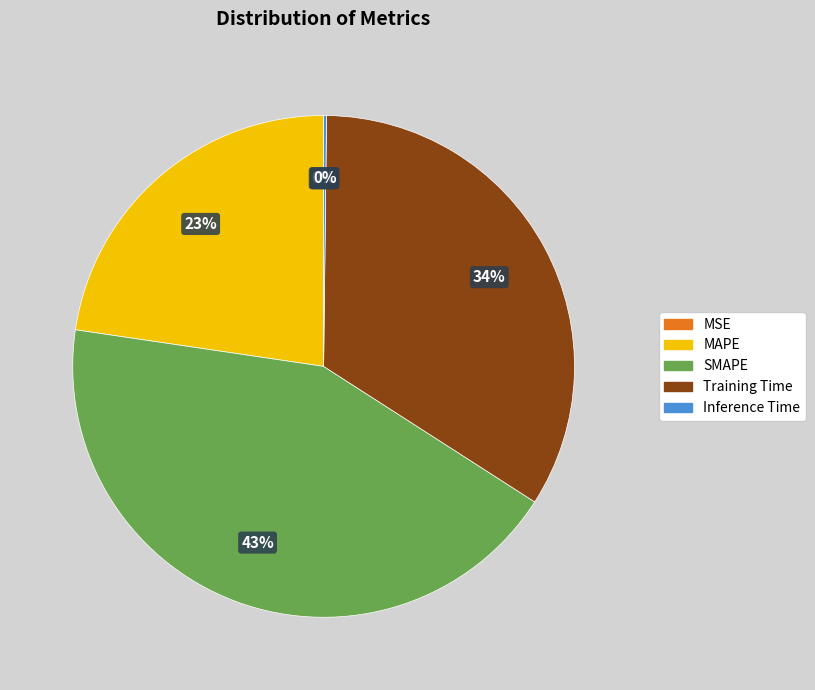

To the nearest percent, what is the combined percentage of Training Time and MAPE?

57%